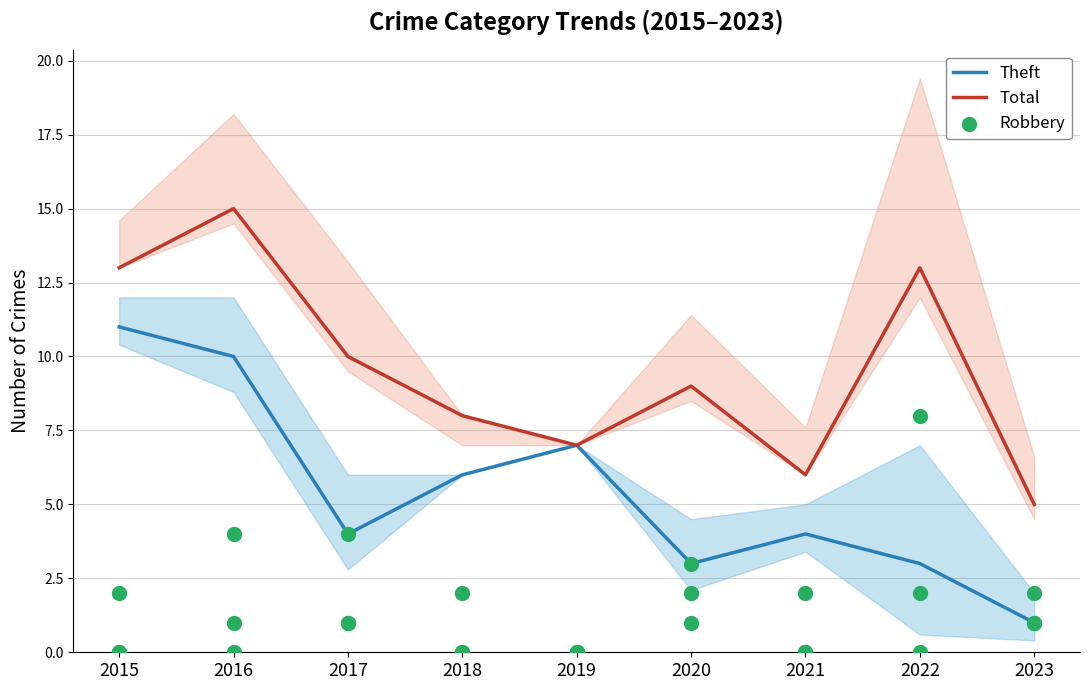

At which category is the sum across all series the highest?

2016